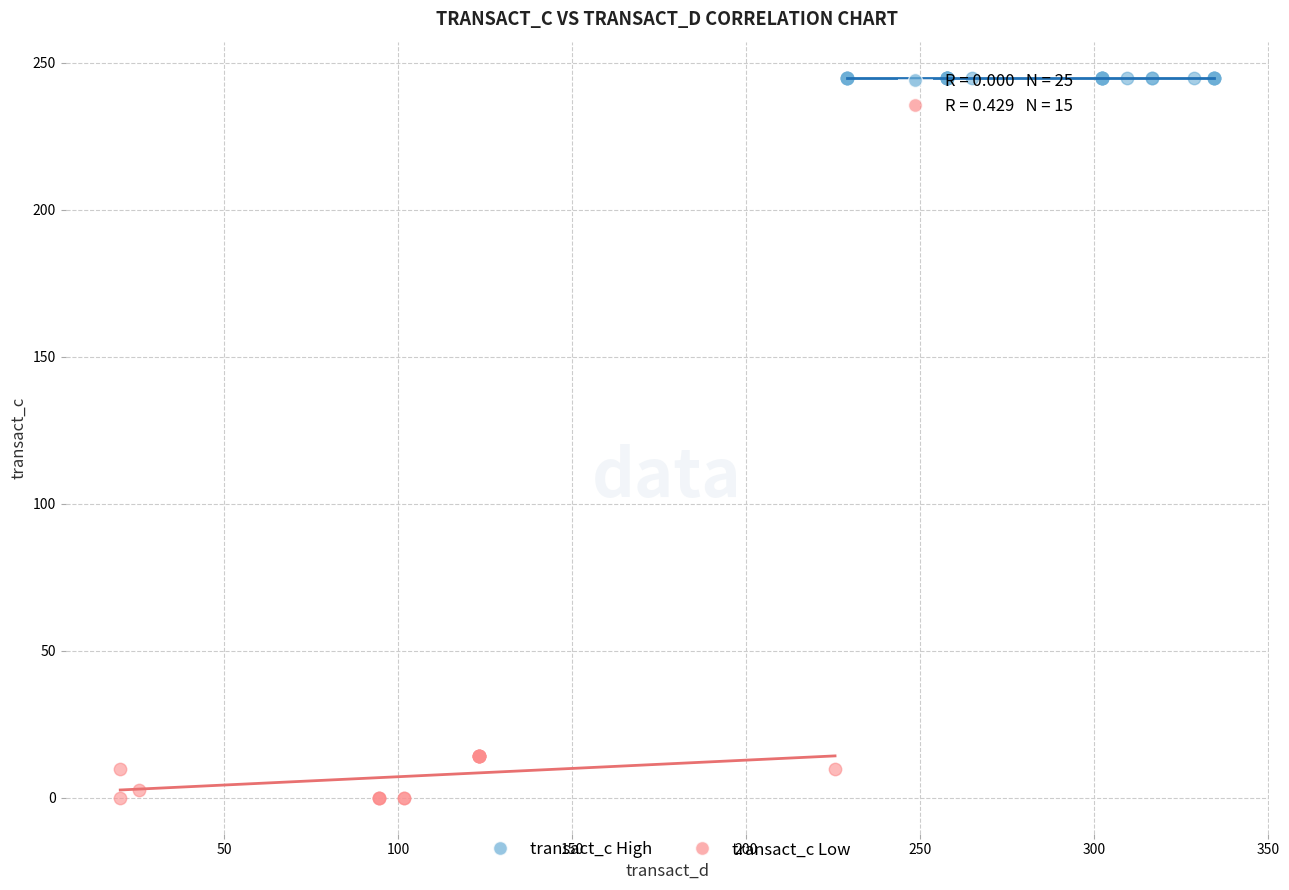

What are all the series names shown in the legend?

transact_c High, transact_c Low